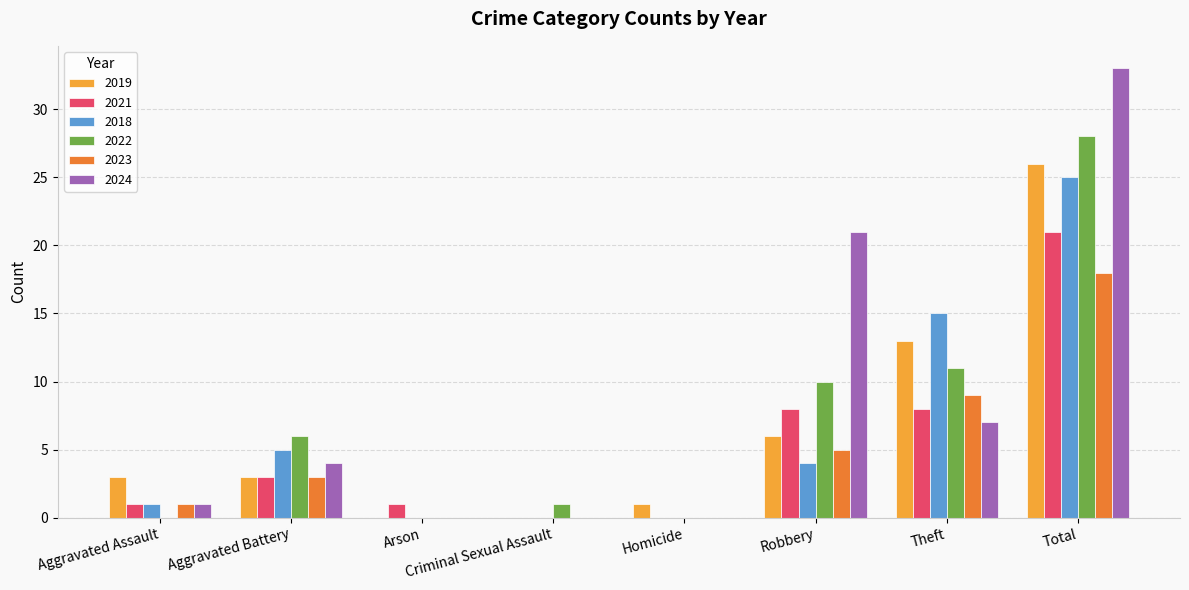

At which category is the sum across all series the highest?

Total